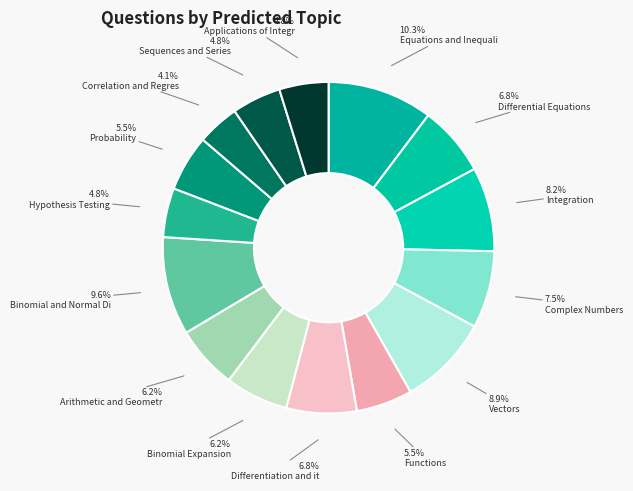

Count the number of slices in the pie.

15